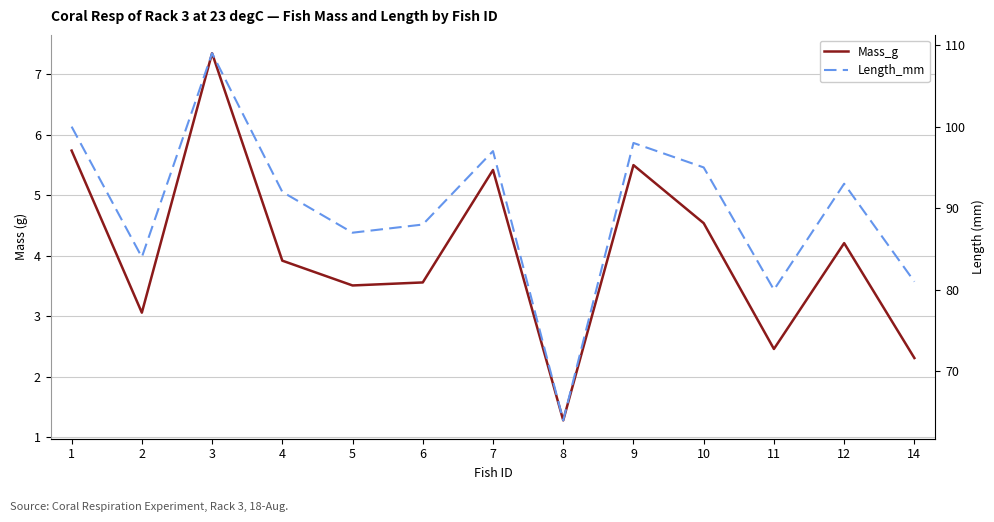

What is the total value across all series at 9?

103.5